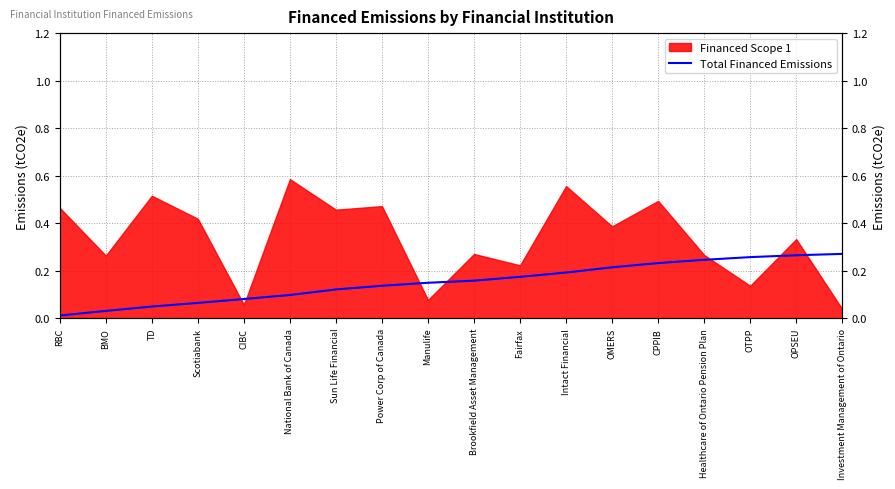

Does the chart have visible grid lines?

Yes